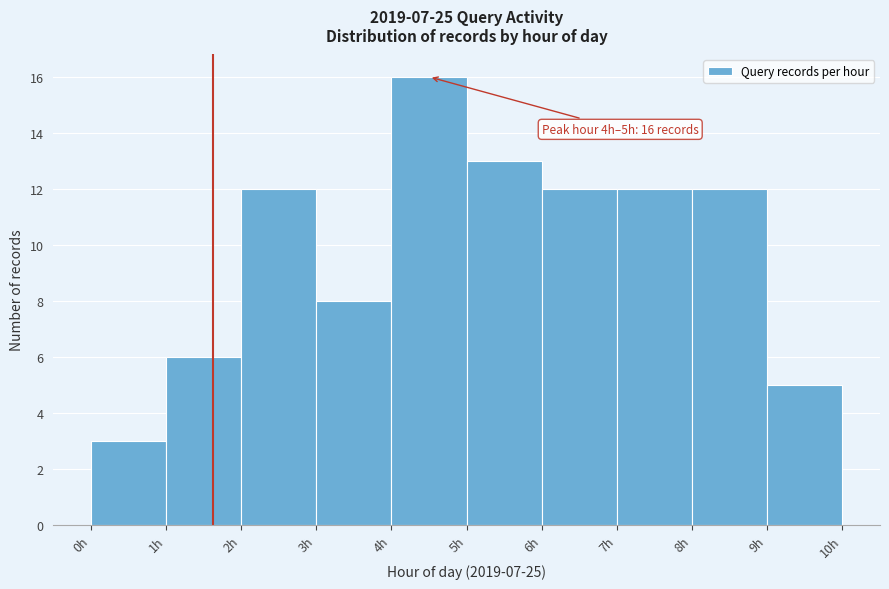

Over which range of the x-axis is the bar tallest?

4 to 5